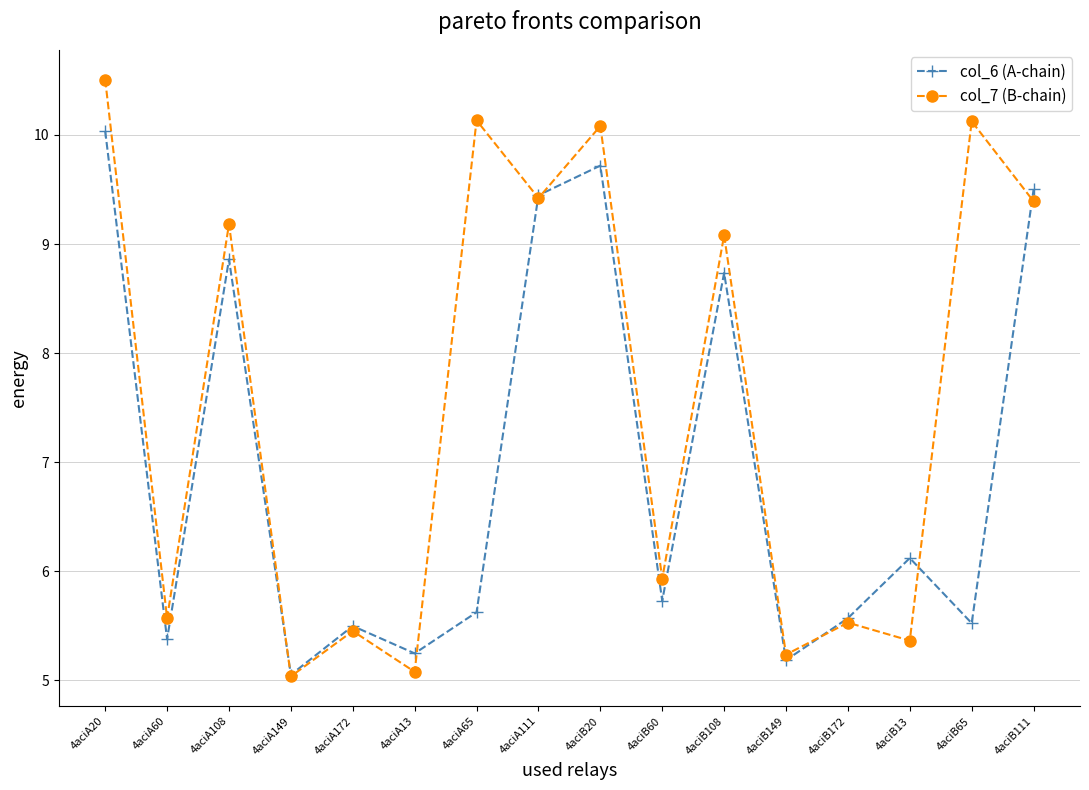

Which series has the largest range (max minus min)?

col_7 (B-chain)